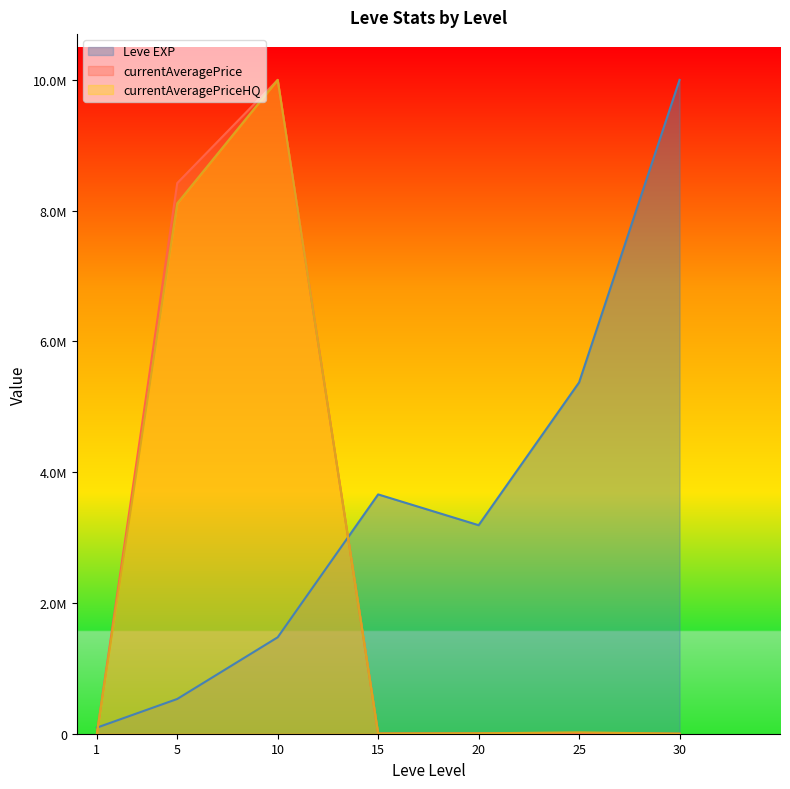

What is the total value across all series at 30?

10000000.0